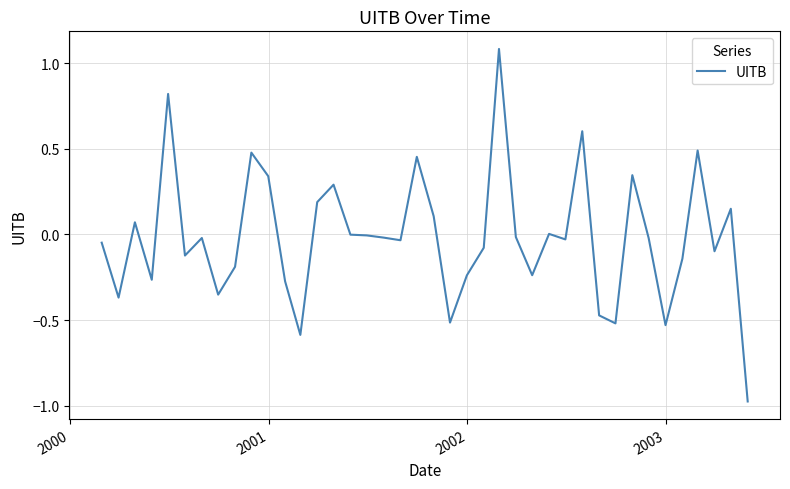

What is the greatest value displayed?

1.1